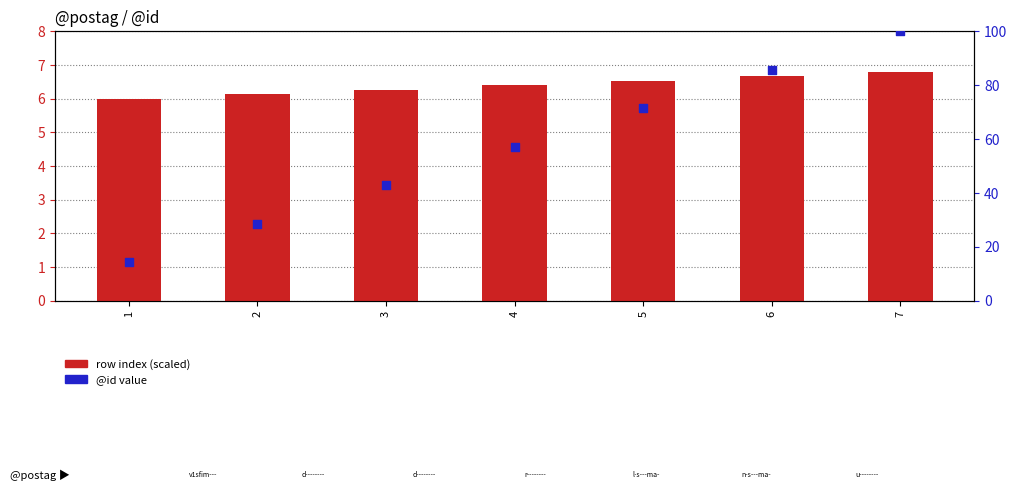

At which category is the sum across all series the highest?

7